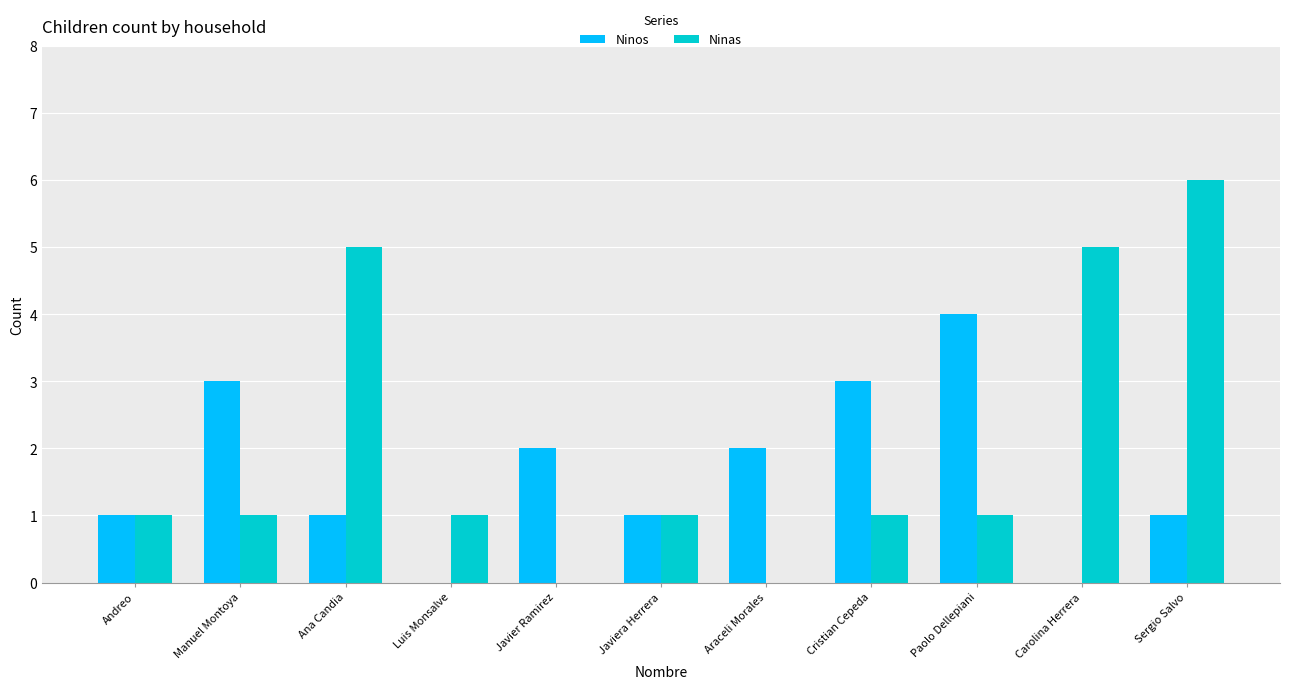

Is the value of Ninos at Sergio Salvo greater than the value of Ninas at Carolina Herrera?

No